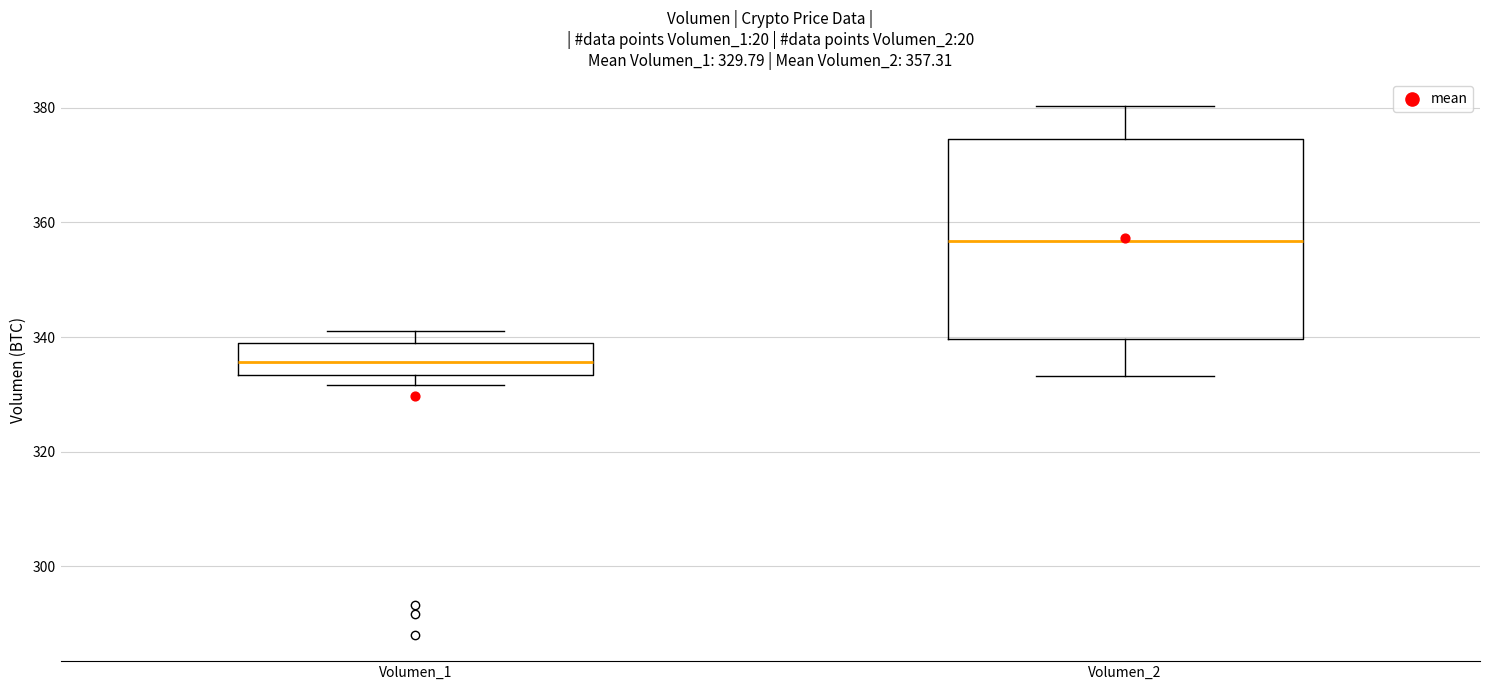

Which box has the highest median line?

Volumen_2